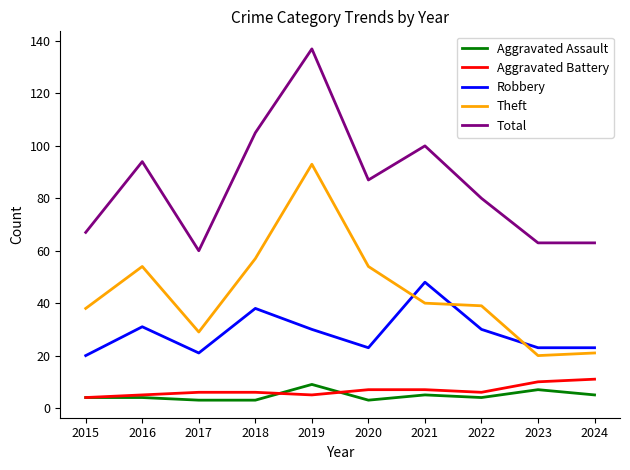

How many lines are shown in the chart?

5